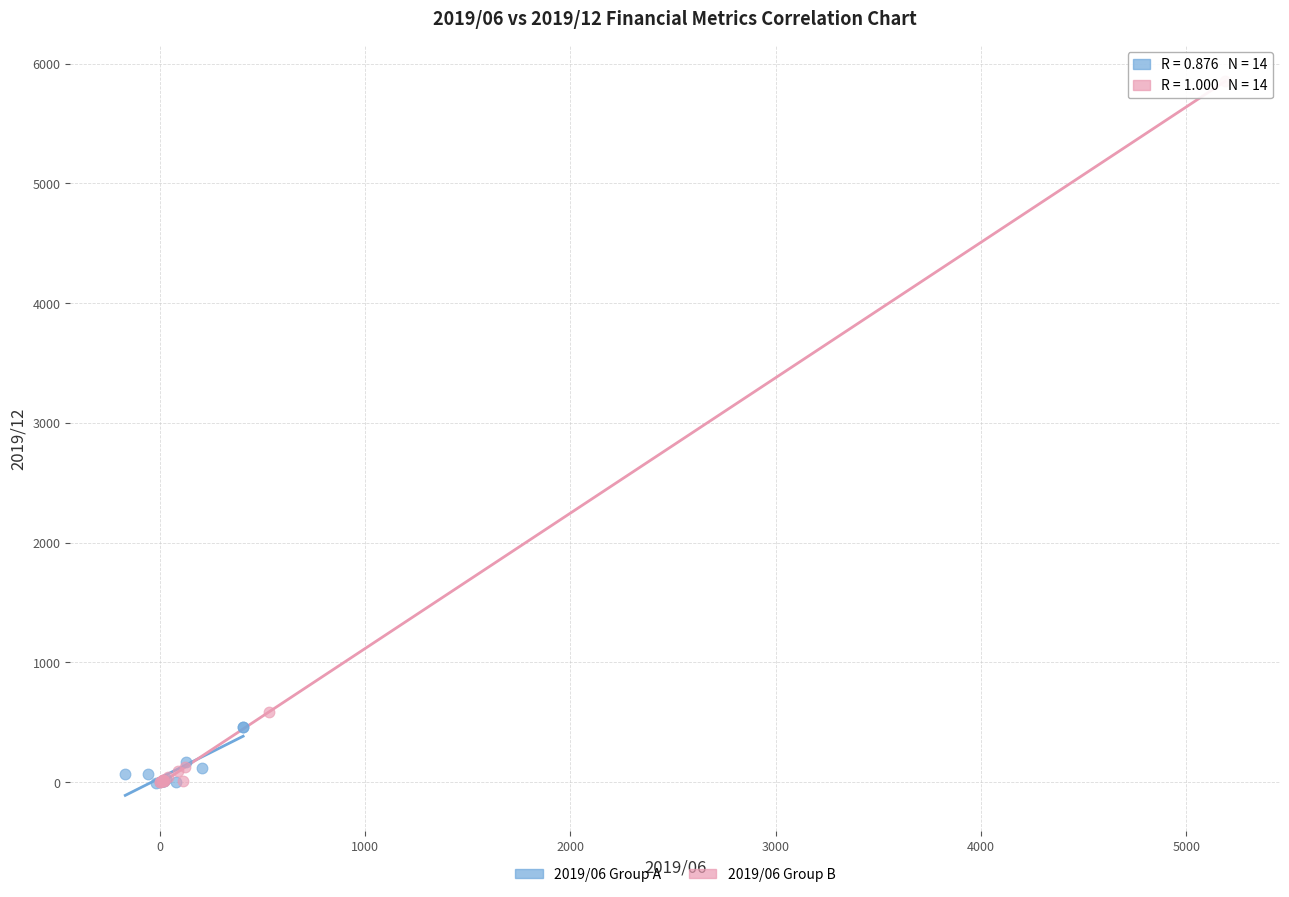

Which series has the largest Y range (max minus min)?

2019/06 Group B